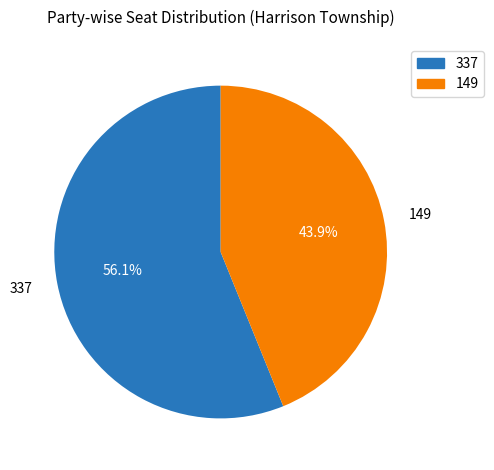

Which slice is the largest?

337